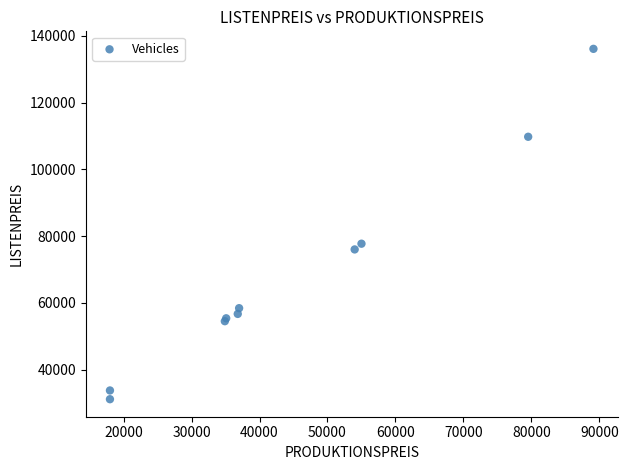

What Y value in the scatter plot is closest to 83615?

77723.7